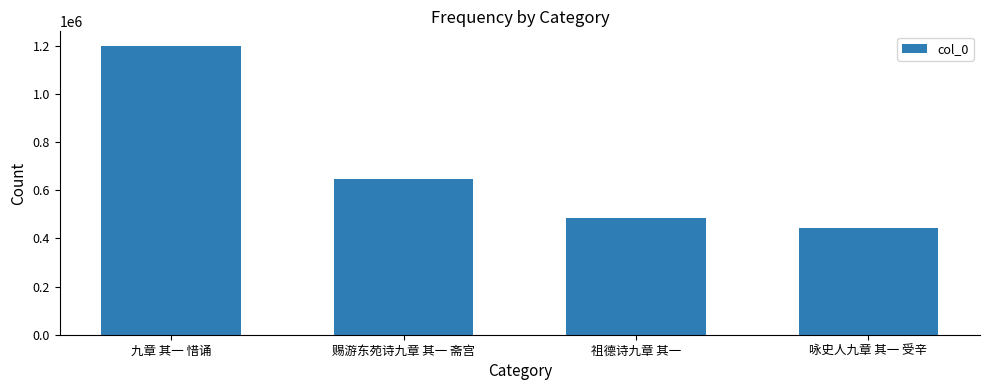

Reading left to right, transcribe all the data shown in this chart.

1200120	647936	486686	442640